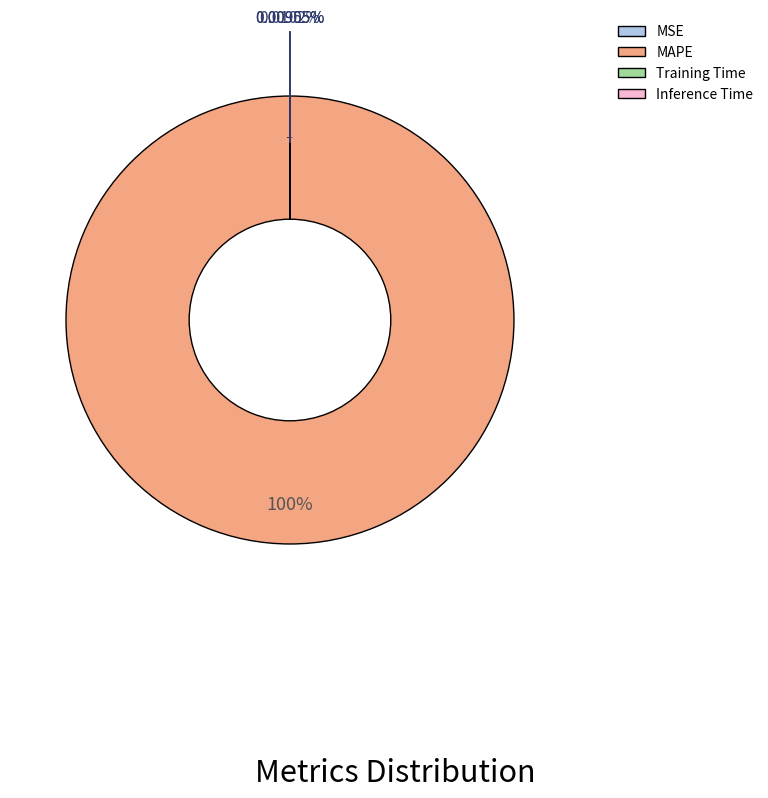

How many segments does this pie chart have?

4